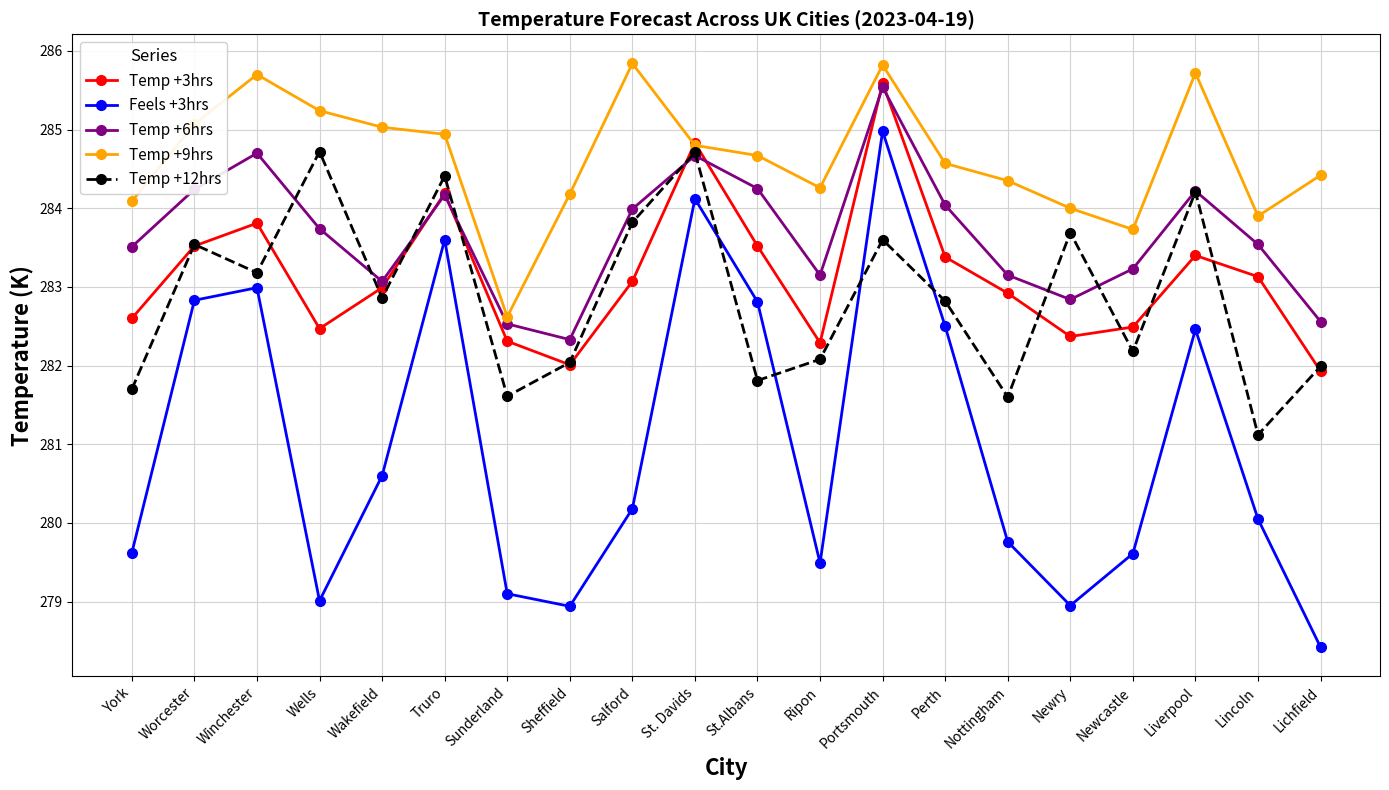

Where is the first local minimum for Feels +3hrs?

Wells